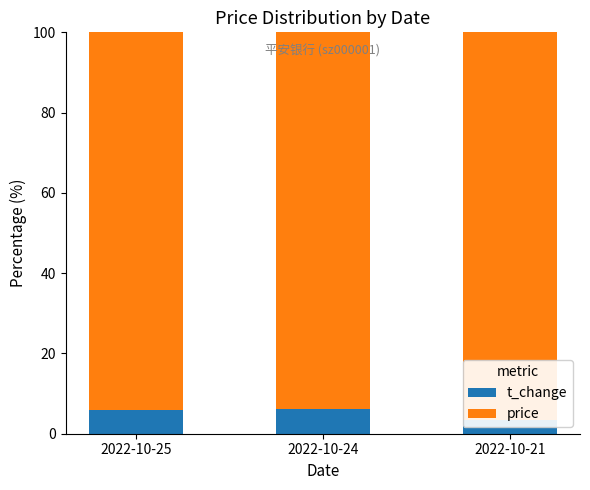

How many bars are there in total?

6